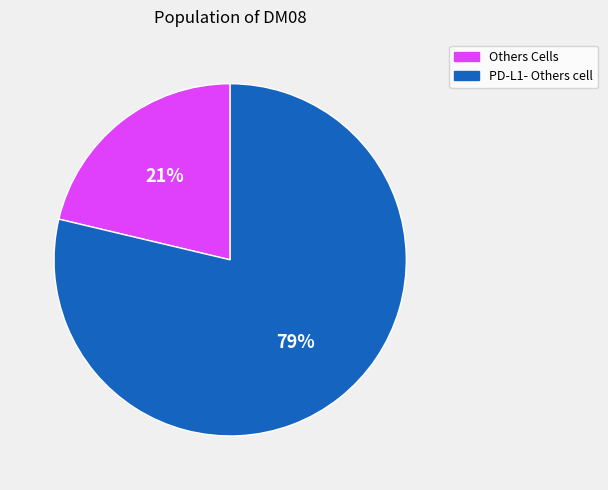

Which has a higher value, PD-L1- Others cell or Others Cells?

PD-L1- Others cell